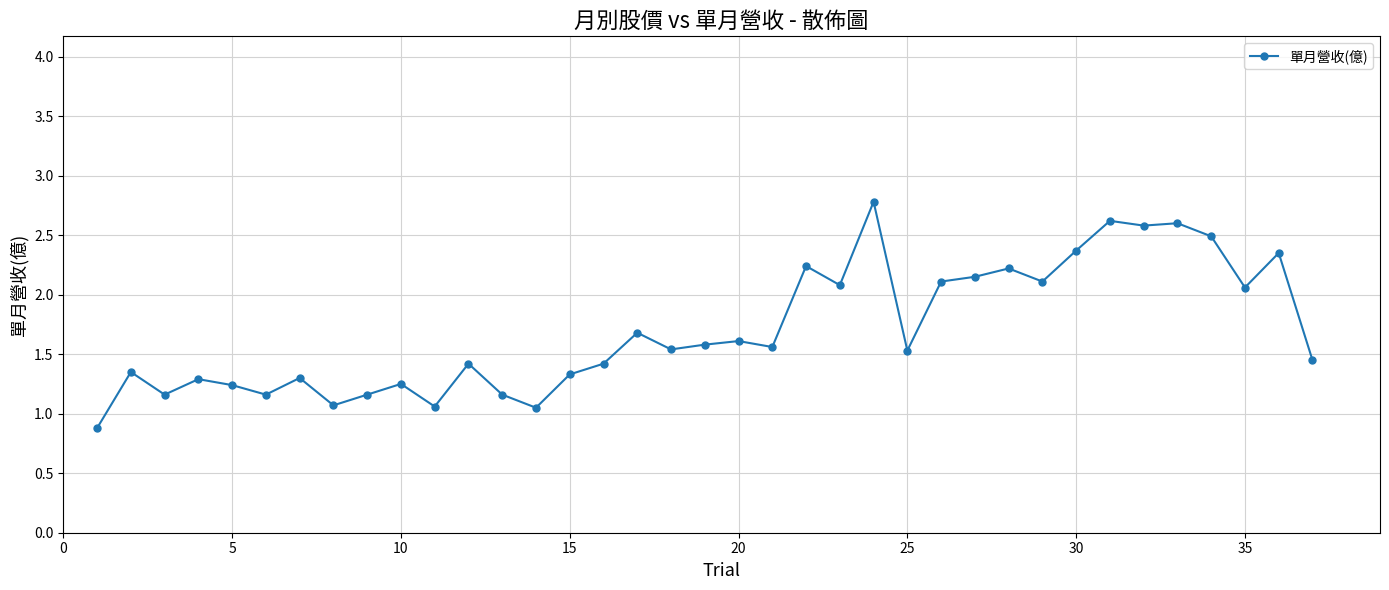

What is the minimum value shown in the chart?

0.9